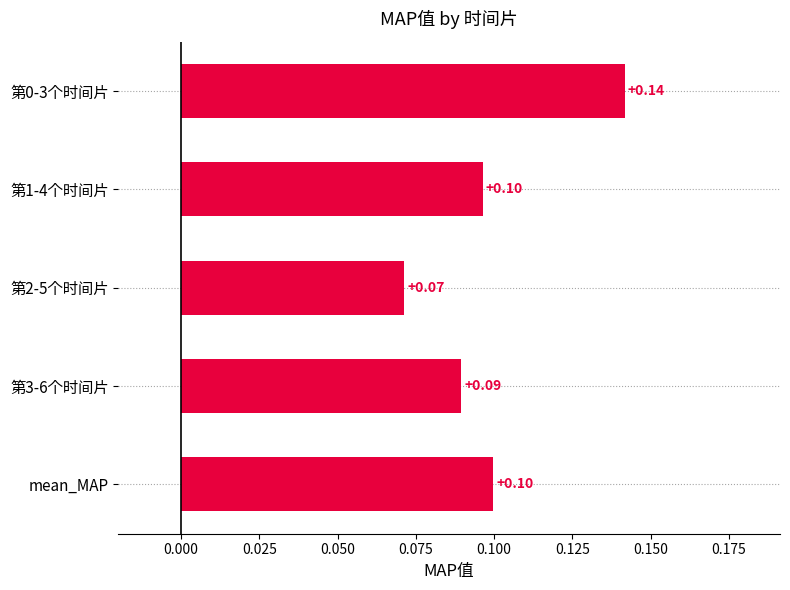

Count the number of data series in this chart.

1